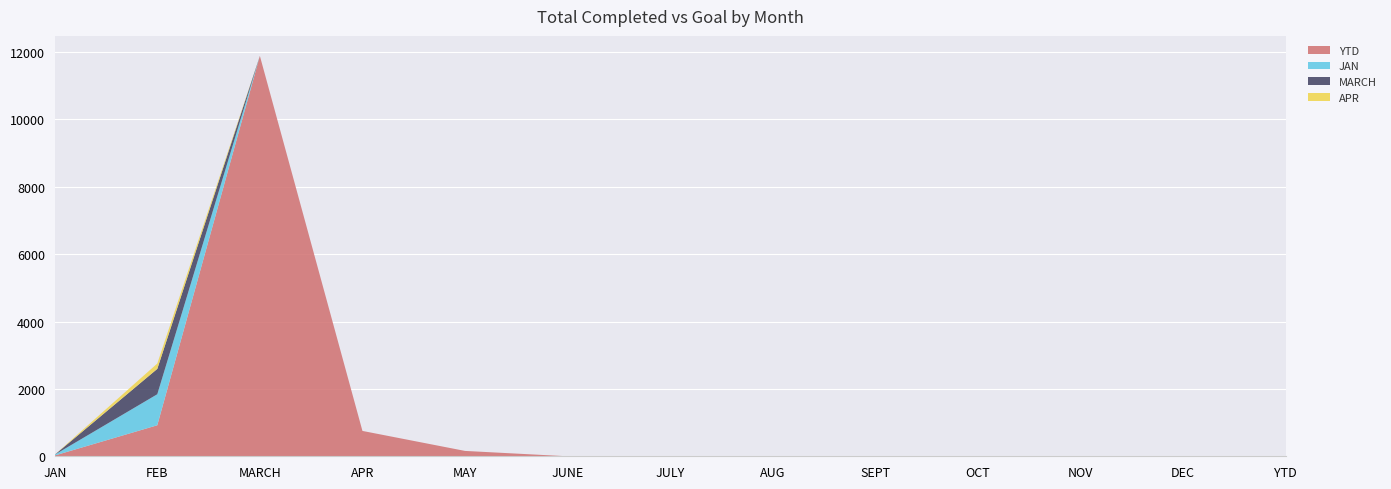

Reading left to right, list all the values displayed in this chart.

YTD: JAN=23	FEB=921	MARCH=11888	APR=753	MAY=159	JUNE=0	JULY=0	AUG=0	SEPT=0	OCT=0	NOV=0	DEC=0	YTD=0
JAN: JAN=23	FEB=921	MARCH=0	APR=0	MAY=0	JUNE=0	JULY=0	AUG=0	SEPT=0	OCT=0	NOV=0	DEC=0	YTD=0
MARCH: JAN=0	FEB=753	MARCH=0	APR=0	MAY=0	JUNE=0	JULY=0	AUG=0	SEPT=0	OCT=0	NOV=0	DEC=0	YTD=0
APR: JAN=0	FEB=159	MARCH=0	APR=0	MAY=0	JUNE=0	JULY=0	AUG=0	SEPT=0	OCT=0	NOV=0	DEC=0	YTD=0